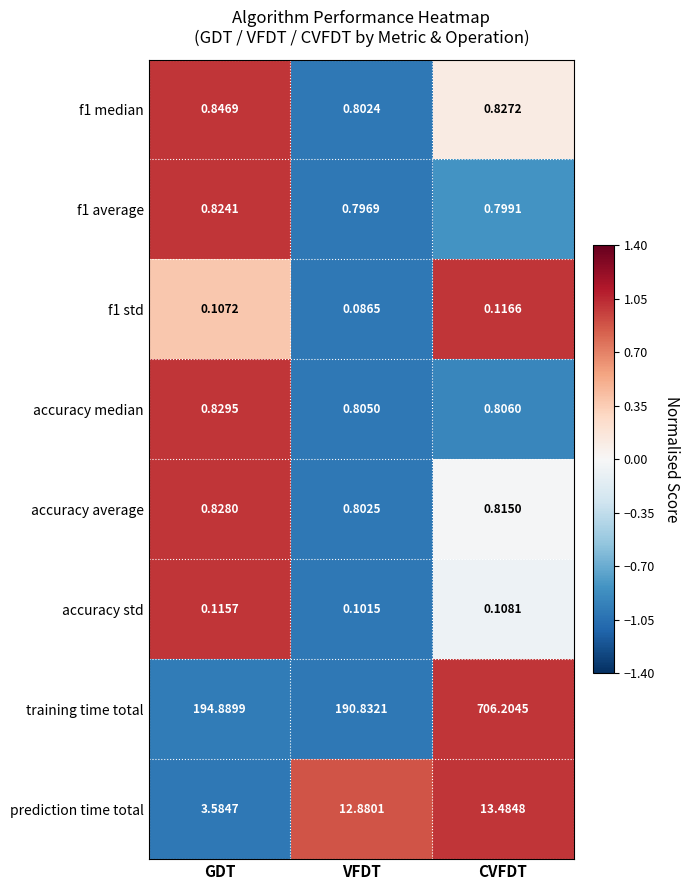

What is the total value across all series at VFDT?

207.1